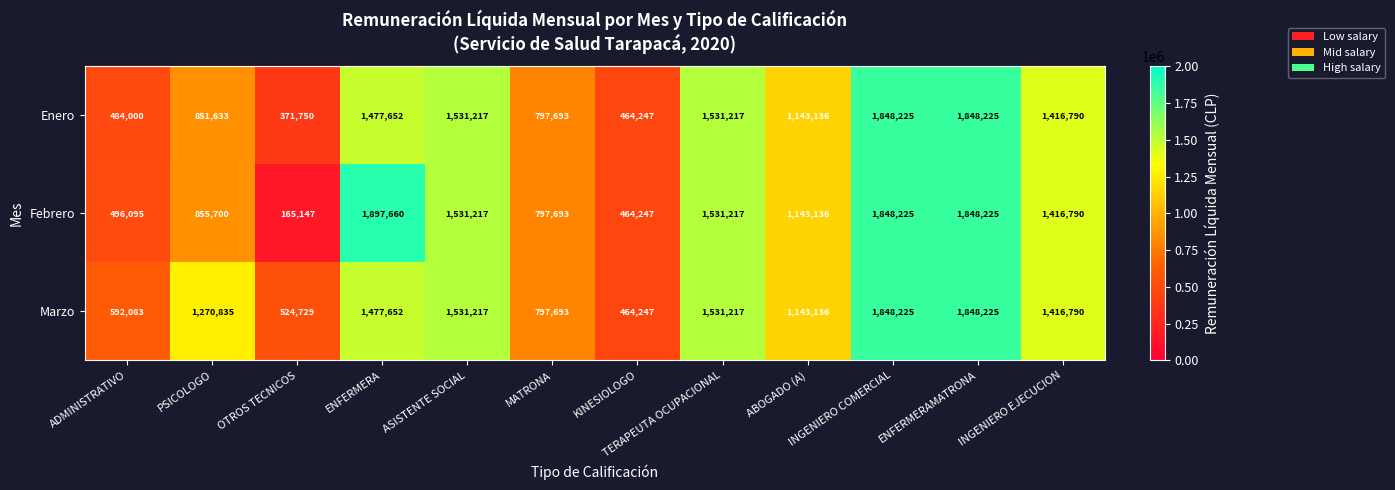

What is the total value across all series at PSICOLOGO?

2978168